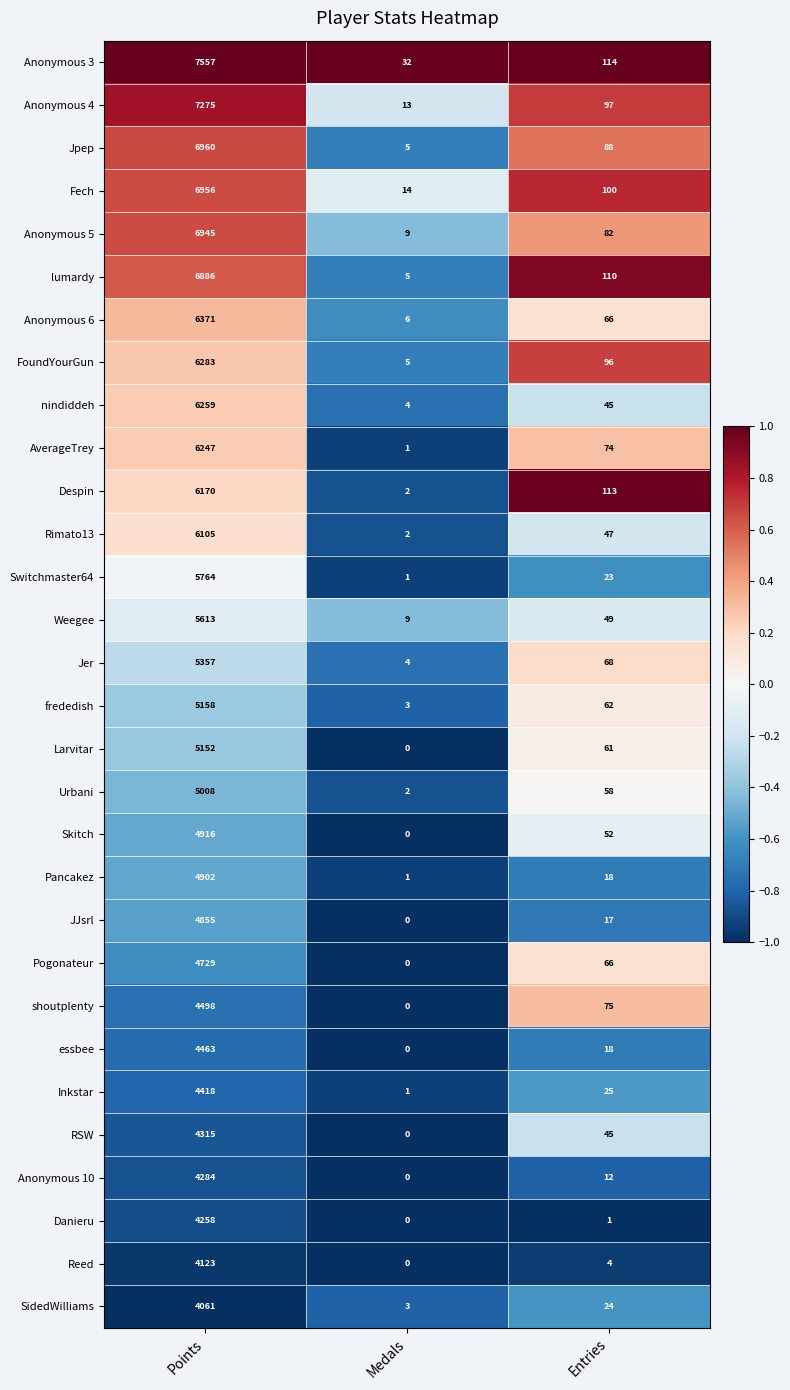

Where is Anonymous 6 nearest to the value 3188?

Entries